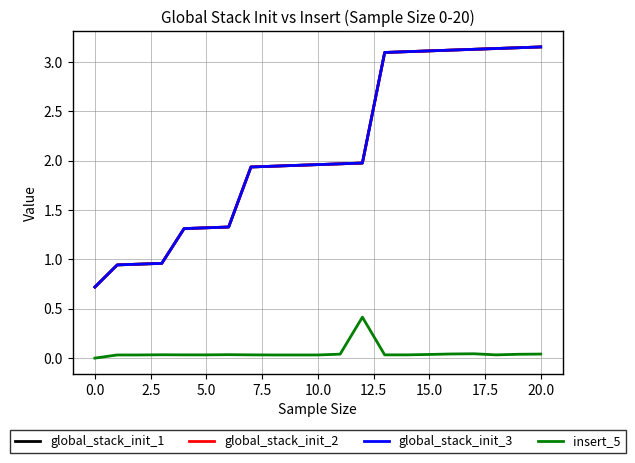

Is this an area chart (filled region under the line)?

No